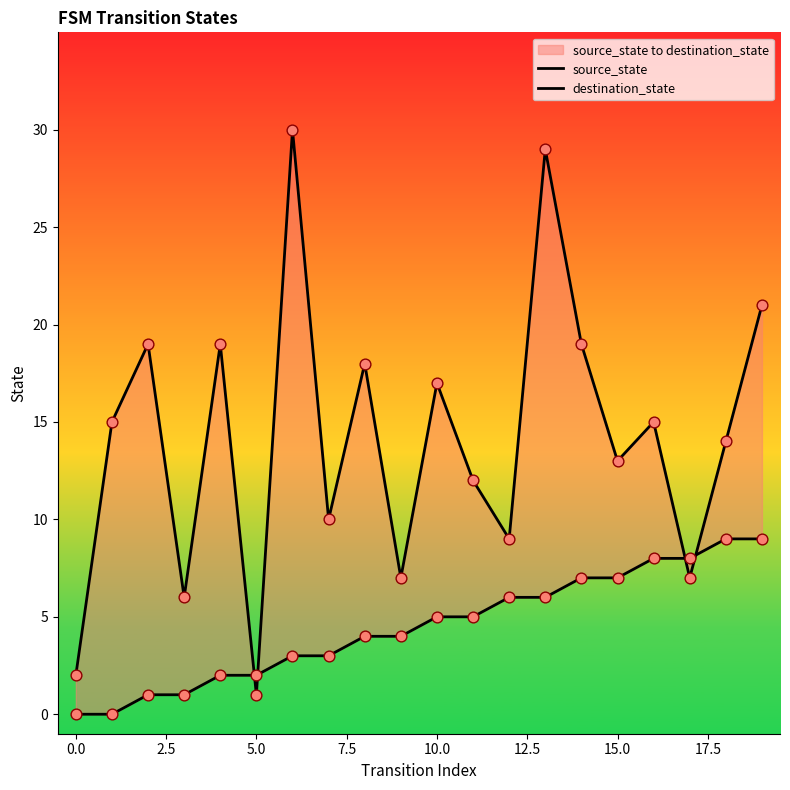

What are all the series names shown in the legend?

source_state, destination_state